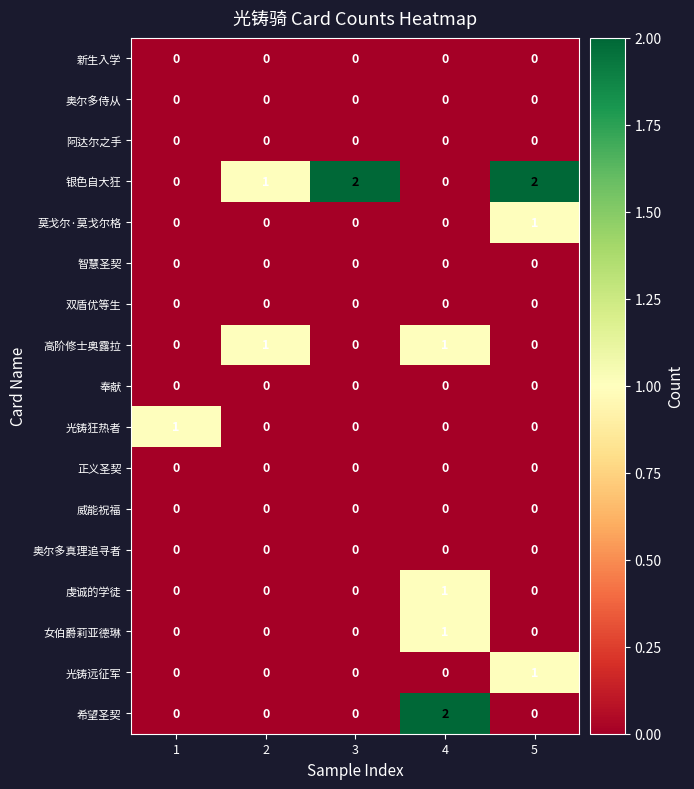

What is the total value across all series at 4?

5